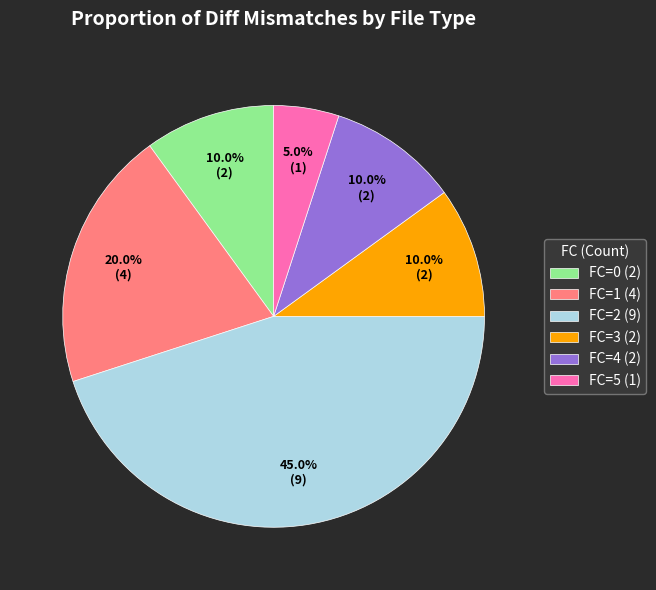

To the nearest percent, what percentage of the pie is FC=5?

5%